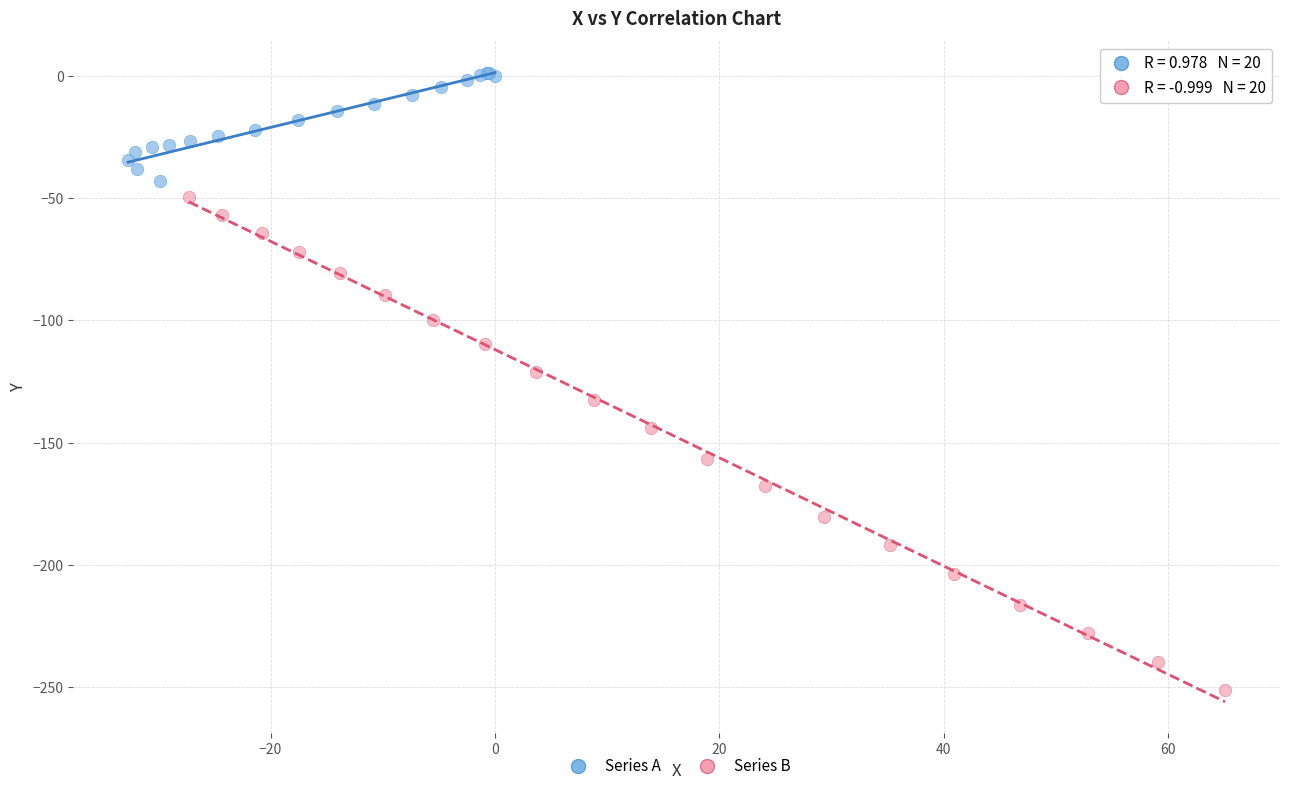

Which series reaches the minimum Y coordinate?

Series B